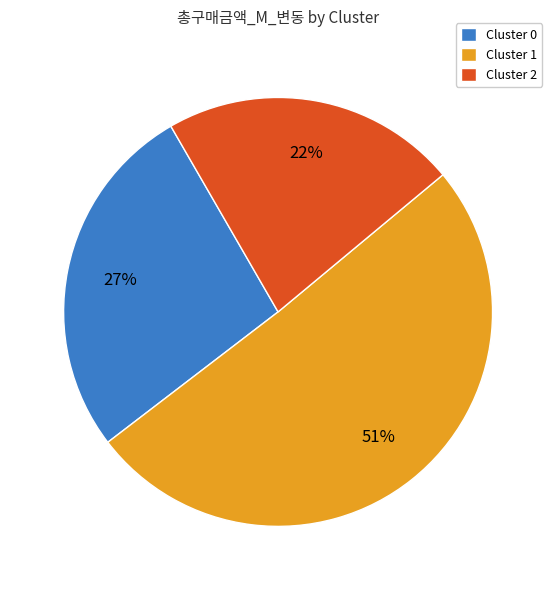

Do Cluster 2 and Cluster 1 together represent more than half of the pie?

Yes